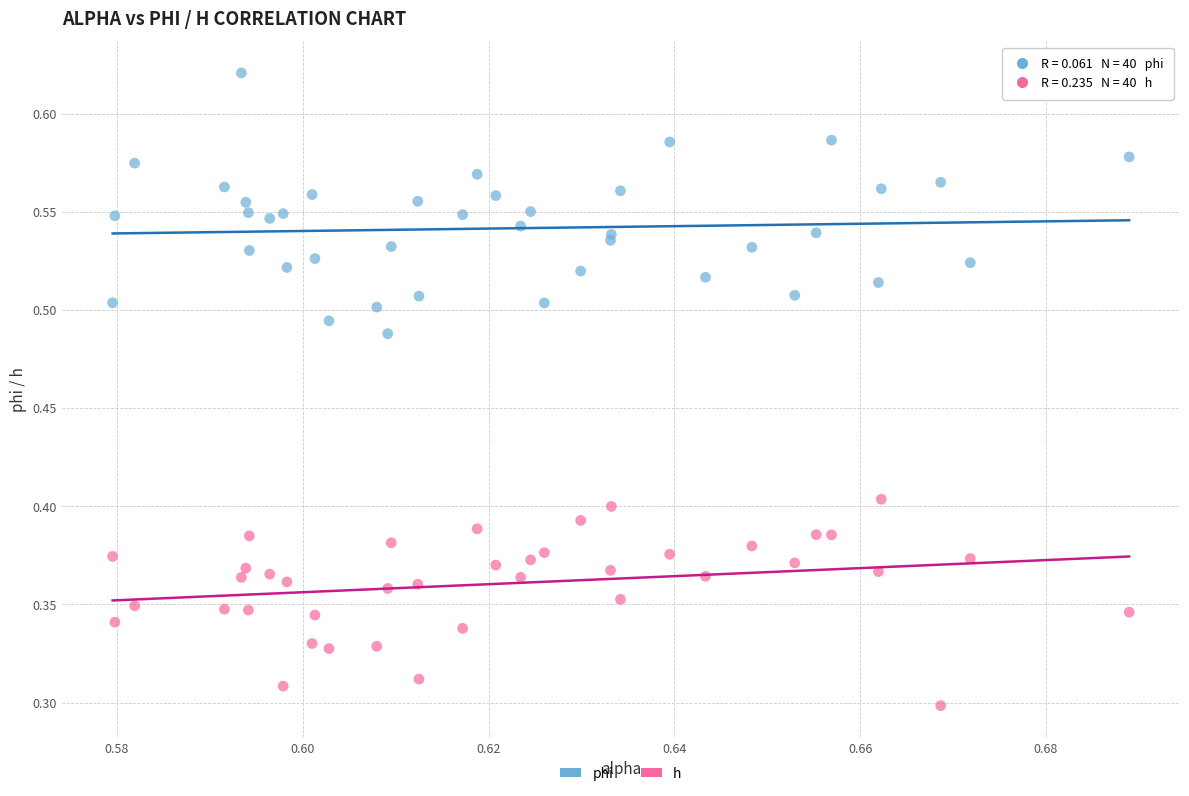

Which series contains the lowest Y value?

h